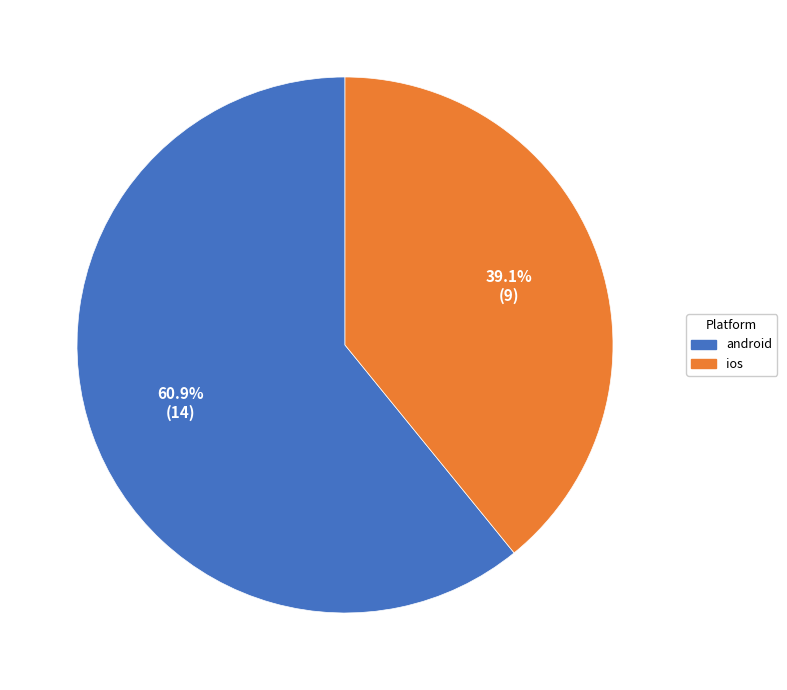

Is there a majority slice in this chart?

Yes